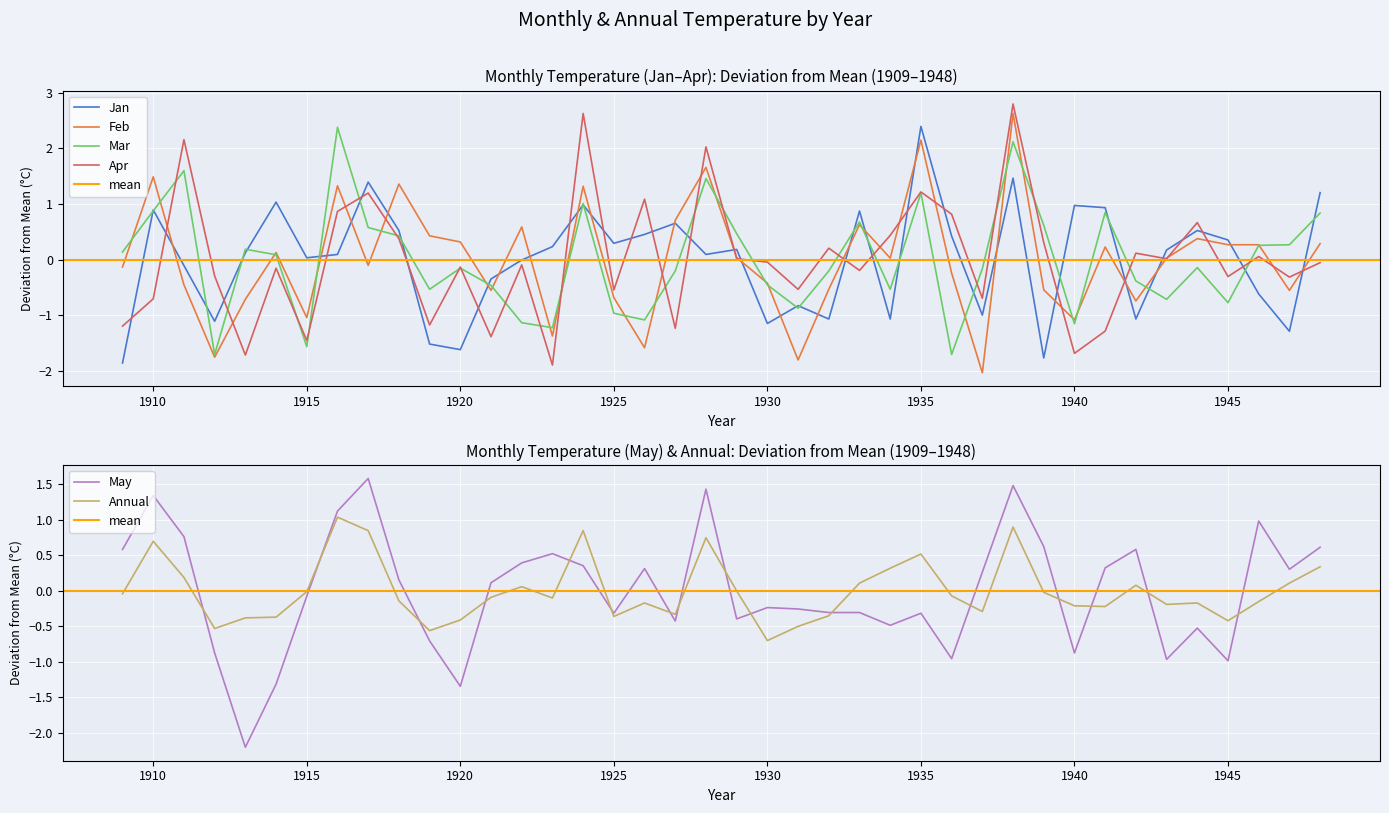

What are all the series names shown in the legend?

Jan, Feb, Mar, Apr, May, Annual